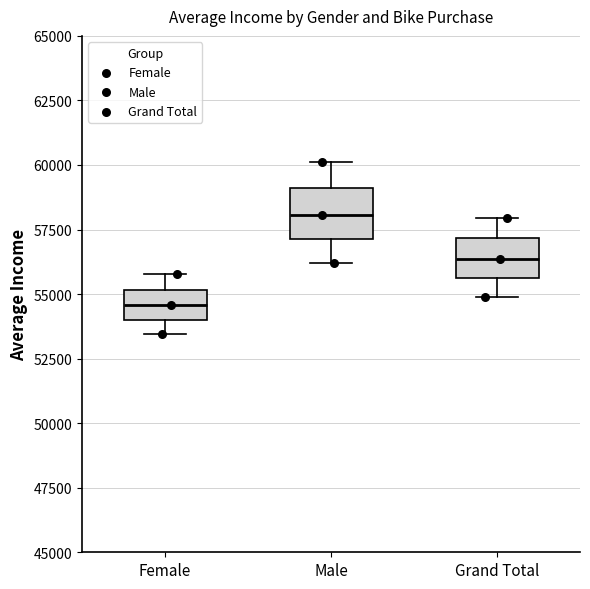

Reading left to right, read every box against the y-axis: the position of its median line, the range the box covers, and the ends of its whiskers. The values are not printed on the chart, so give them approximately, as read against the axis.

Female: median 54500, box 54000 to 55000, whiskers 53500 to 56000
Male: median 58000, box 57000 to 59000, whiskers 56000 to 60000
Grand Total: median 56500, box 55500 to 57000, whiskers 55000 to 58000